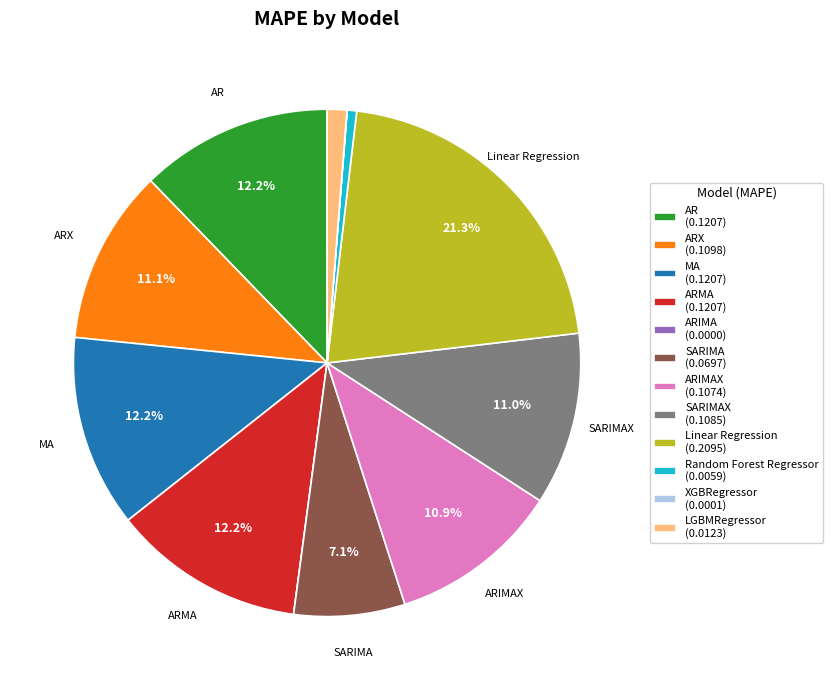

Which slice is the largest?

Linear Regression (0.2095)